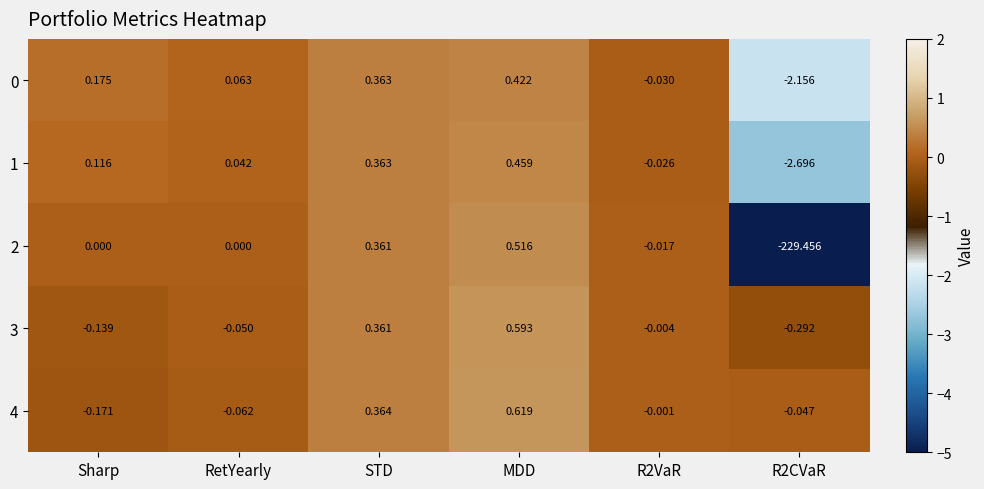

Which series has the largest range (max minus min)?

2